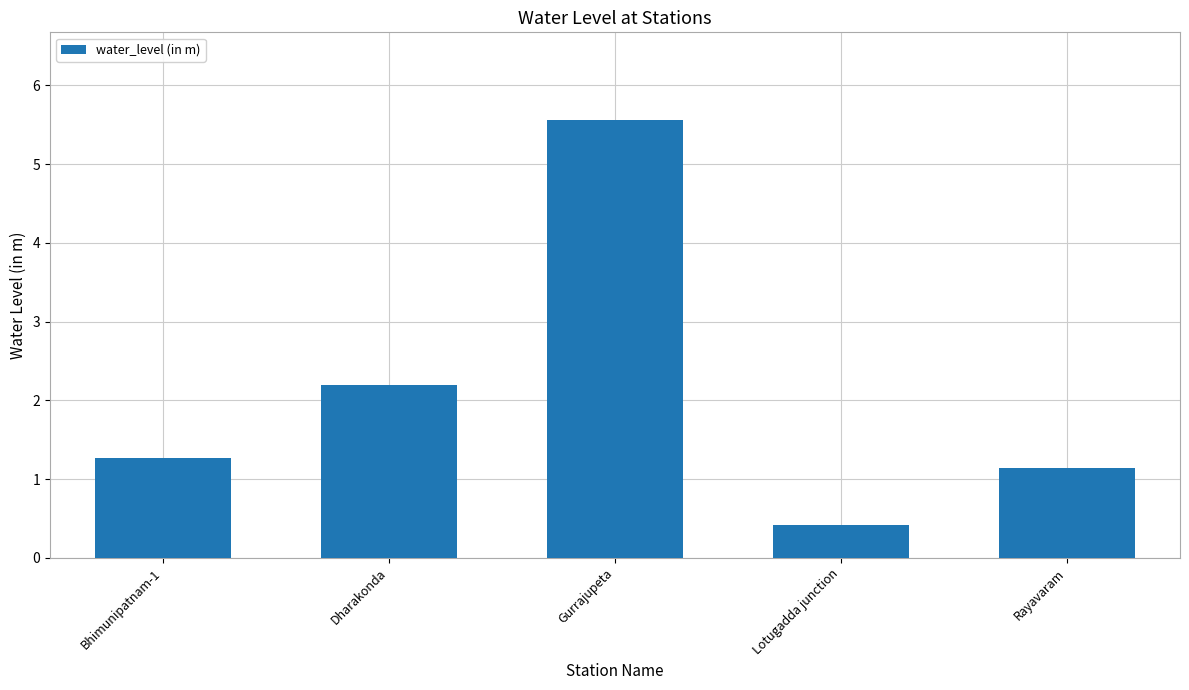

What is the label of the 5th bar from the right?

Bhimunipatnam-1